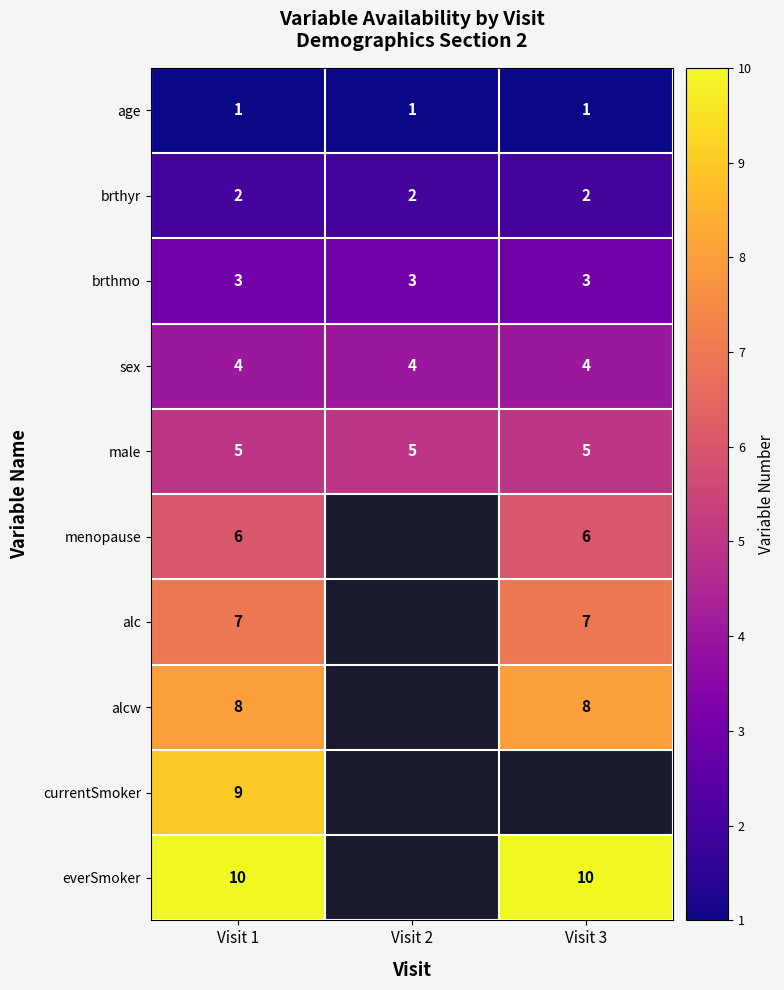

Between Visit 1 and Visit 3, which is larger?

Visit 1